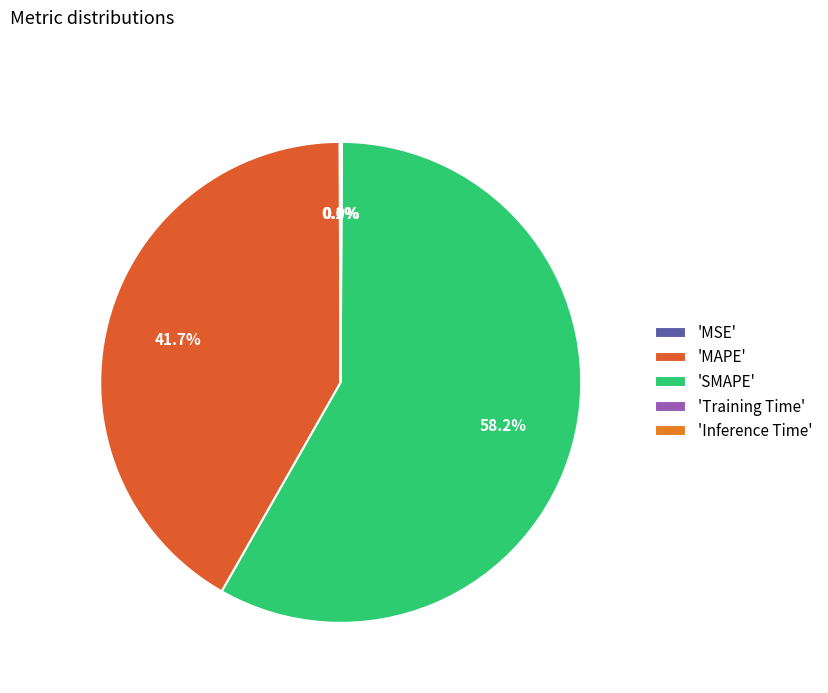

What is the smallest slice in the pie chart?

Training Time